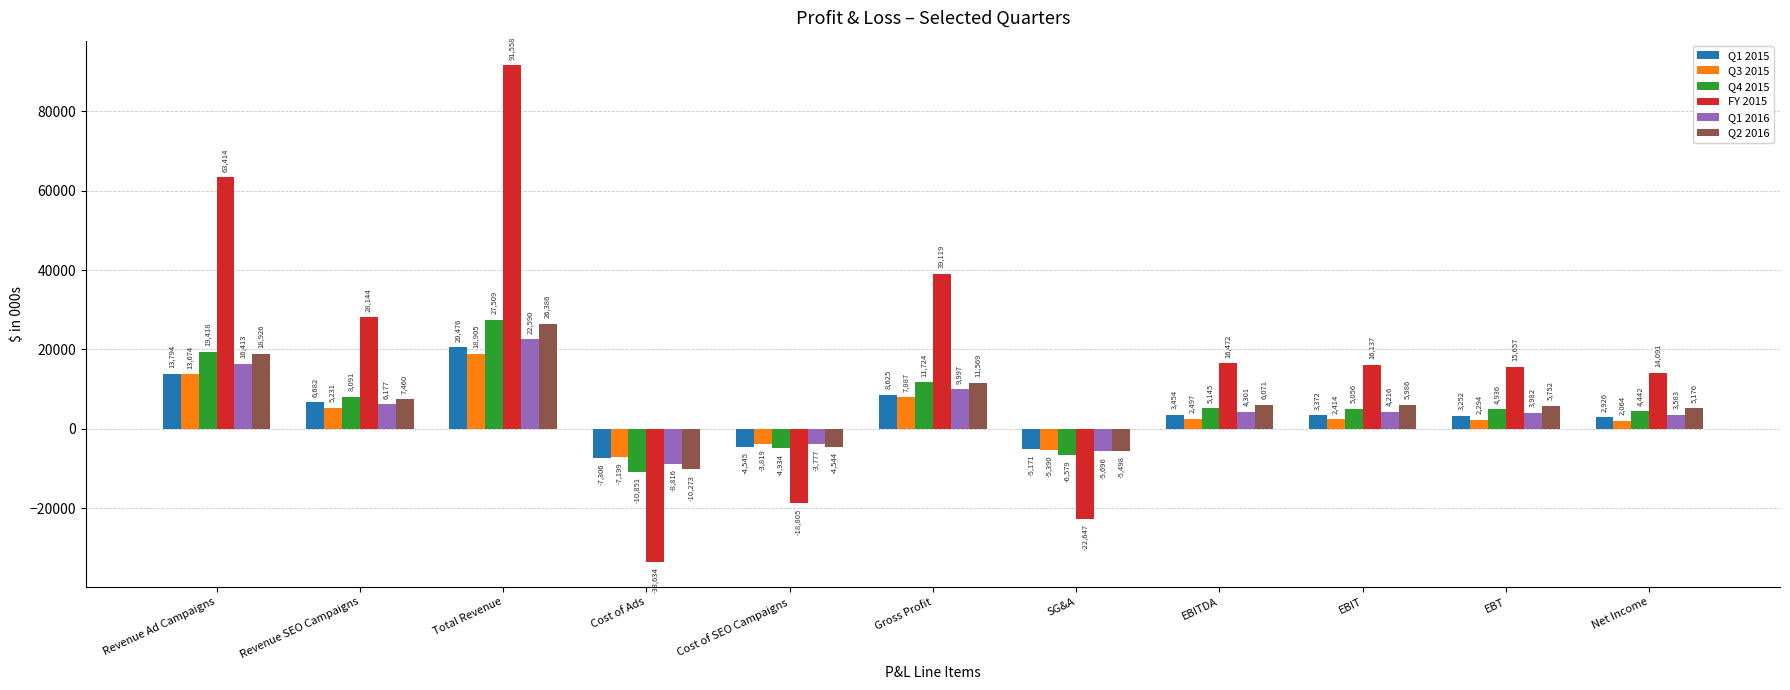

Which category has the highest value across all series?

Total Revenue